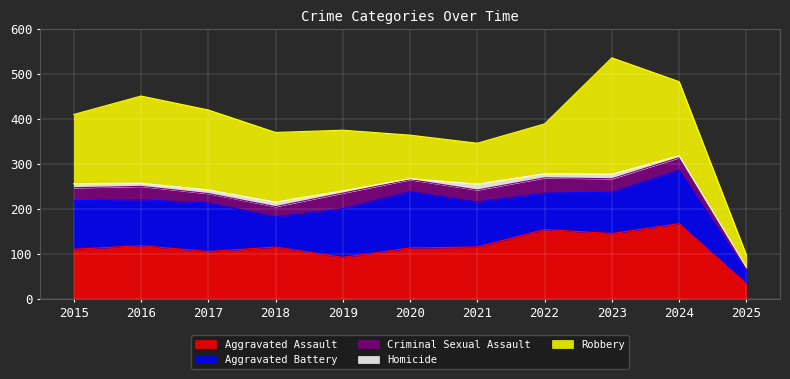

What are all the series names shown in the legend?

Aggravated Assault, Aggravated Battery, Criminal Sexual Assault, Homicide, Robbery